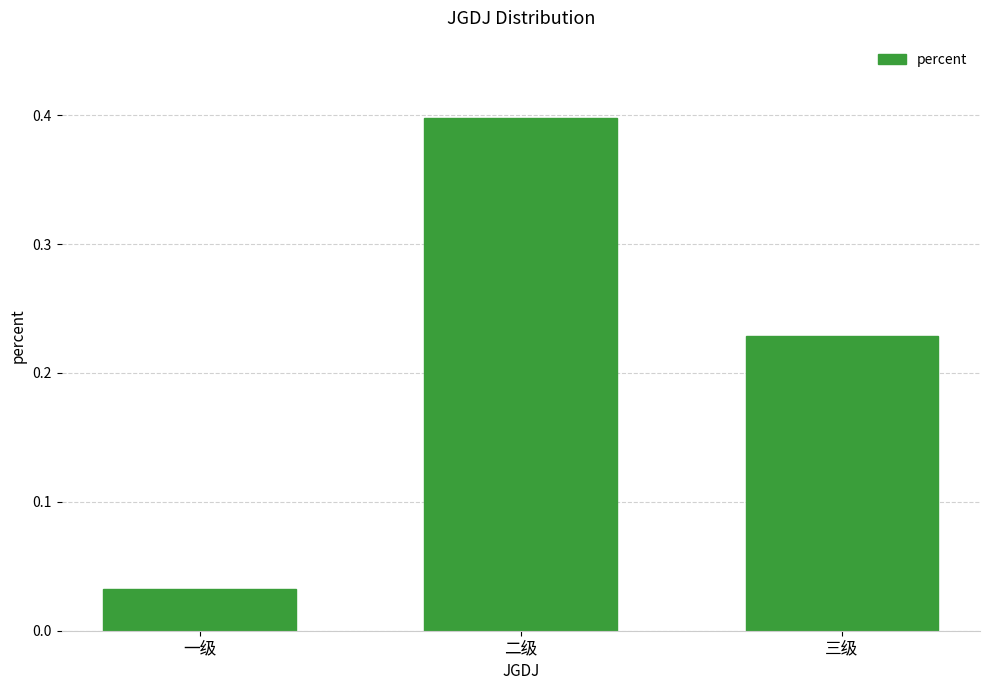

How many bars are there in total?

3